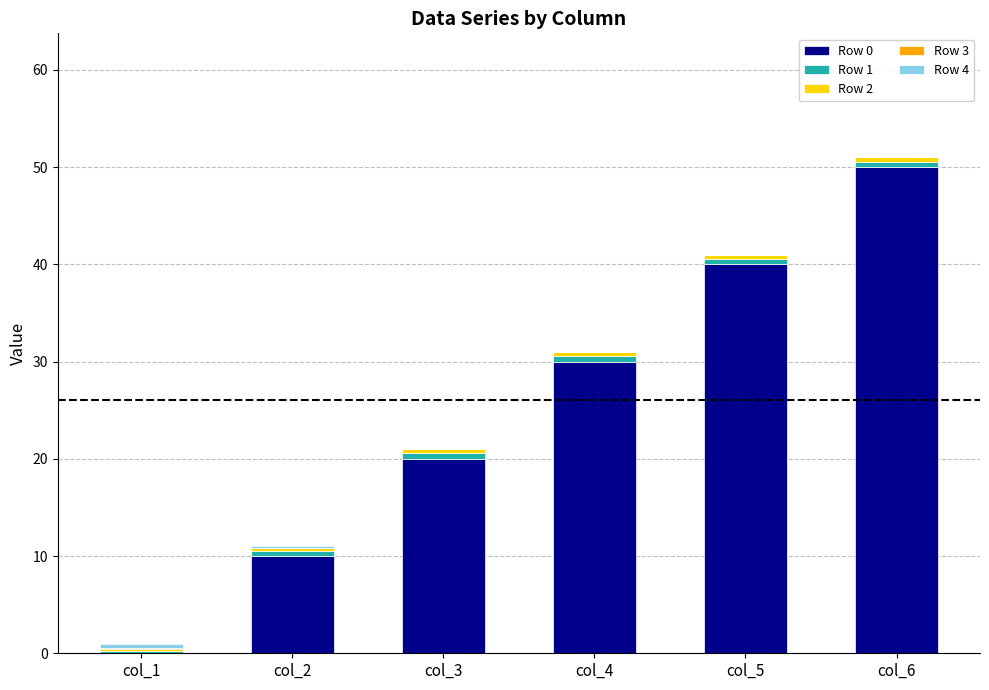

Count the Row 0 values in the range 10 to 40.

4